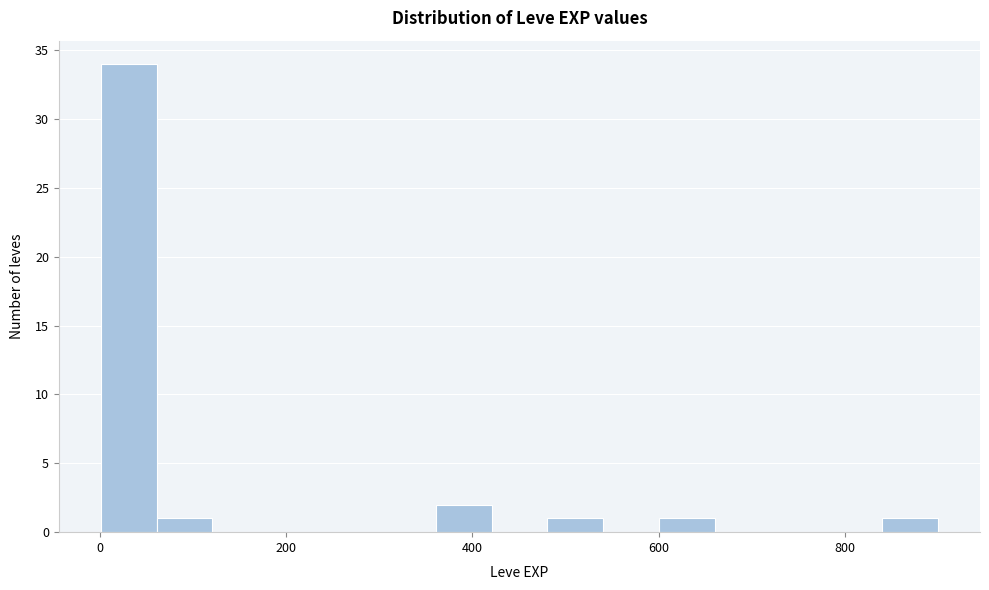

Around what value on the x-axis is the tallest bar? Give the approximate position of its centre, as read against the axis.

40